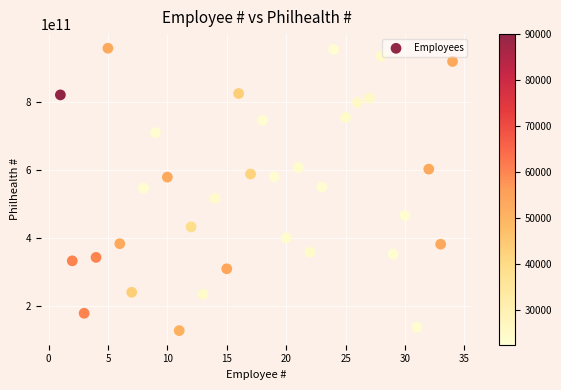

What is the range of Y values (max minus min)?

830990876161